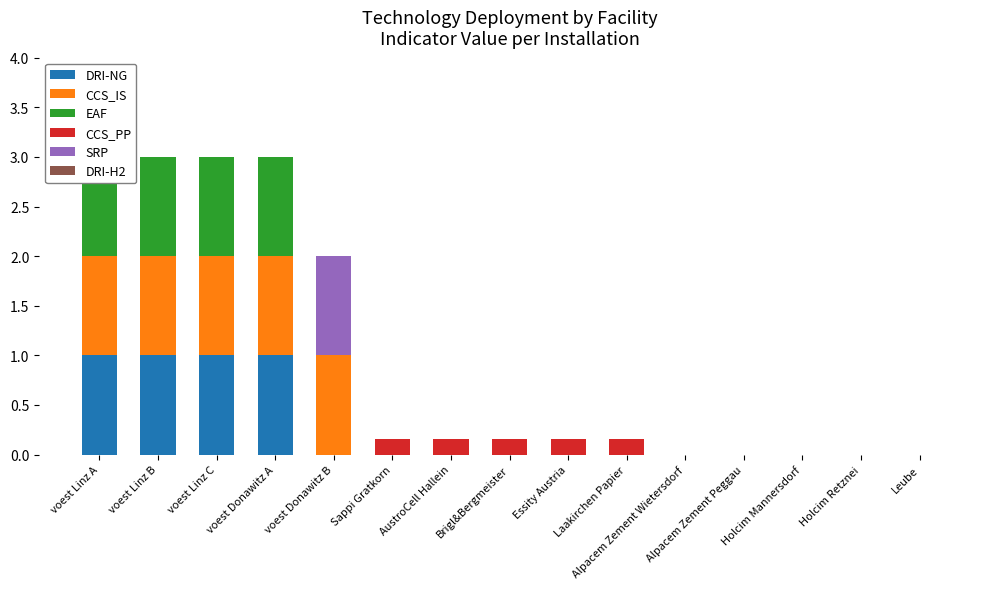

List the labels in order of CCS_PP value, largest first.

Sappi Gratkorn, AustroCell Hallein, Brigl&Bergmeister, Essity Austria, Laakirchen Papier, voest Linz A, voest Linz B, voest Linz C, voest Donawitz A, voest Donawitz B, Alpacem Zement Wietersdorf, Alpacem Zement Peggau, Holcim Mannersdorf, Holcim Retznei, Leube